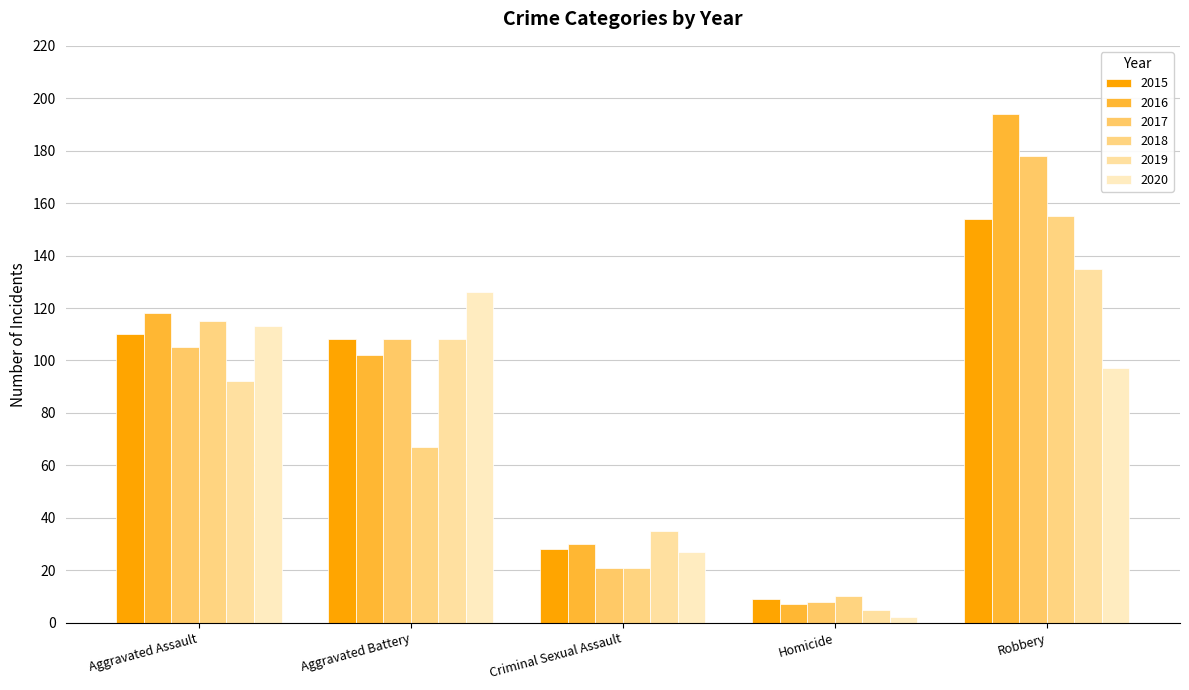

Reading right to left, extract all data points from this chart.

2015: 154	9	28	108	110
2016: 194	7	30	102	118
2017: 178	8	21	108	105
2018: 155	10	21	67	115
2019: 135	5	35	108	92
2020: 97	2	27	126	113